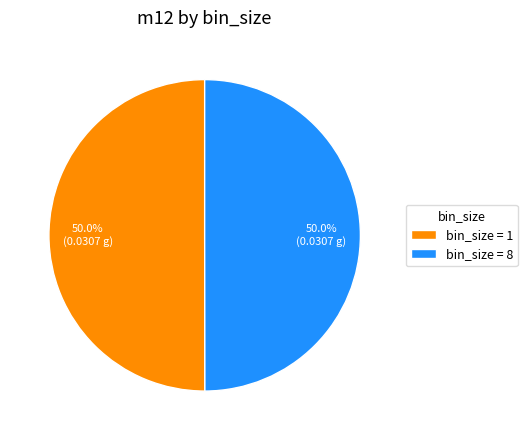

Combined, do bin_size = 1 and bin_size = 8 account for over 50%?

Yes